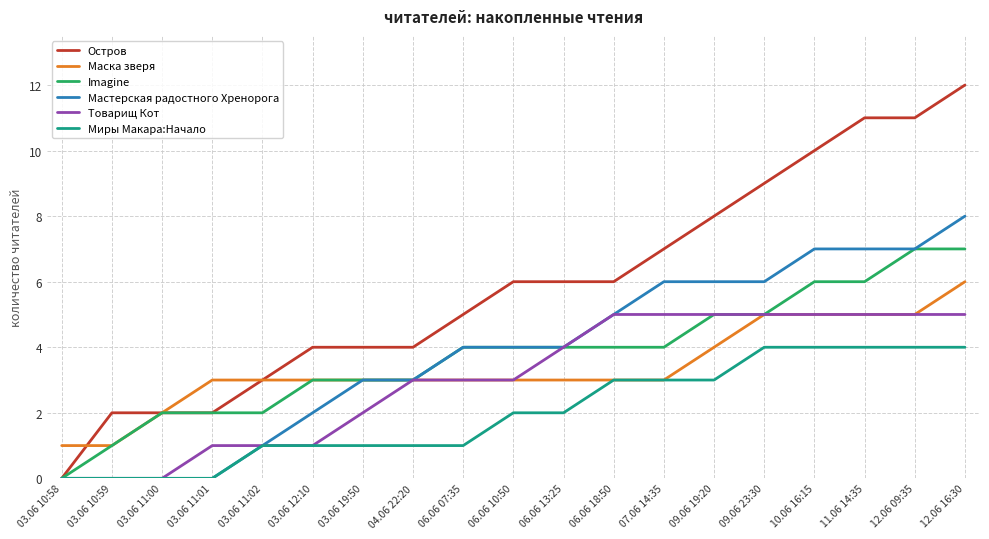

The Миры Макара:Начало series shows 7 at 11.06 14:35. True or false?

False